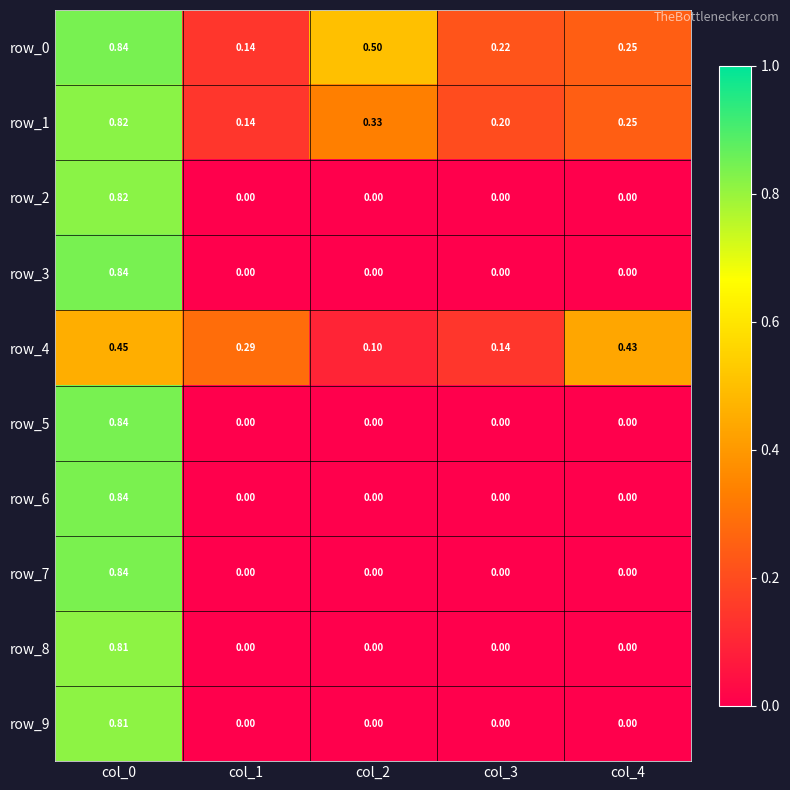

Rank the series at col_1 from highest to lowest value.

row_4, row_0, row_1, row_2, row_3, row_5, row_6, row_7, row_8, row_9